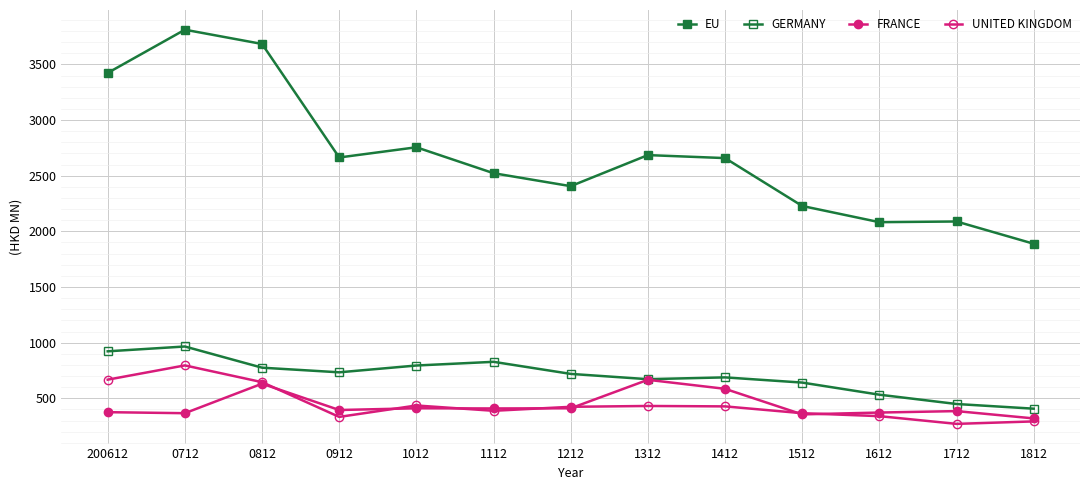

Count the number of categories in the chart.

13